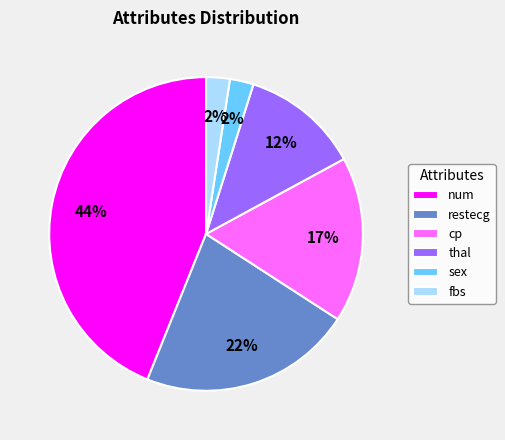

Combined, do thal and fbs account for over 50%?

No